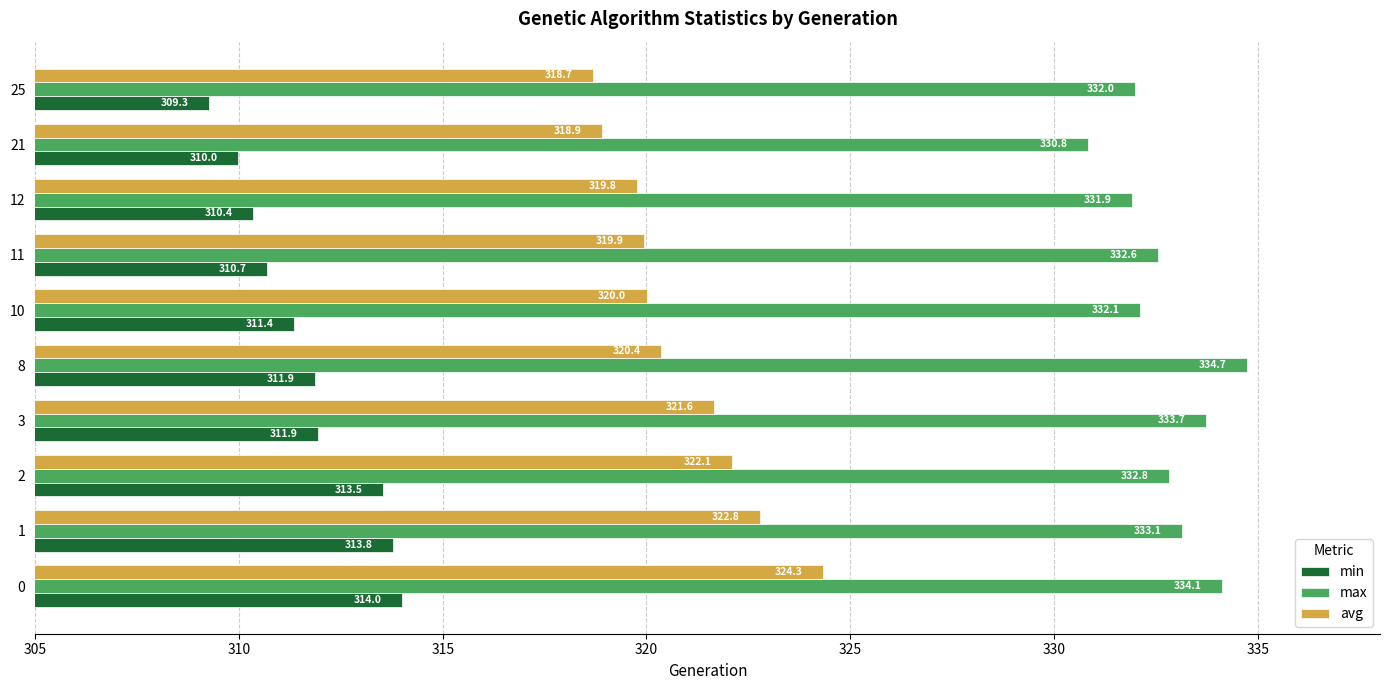

What is the difference between the maximum and minimum values in the max series?

3.9